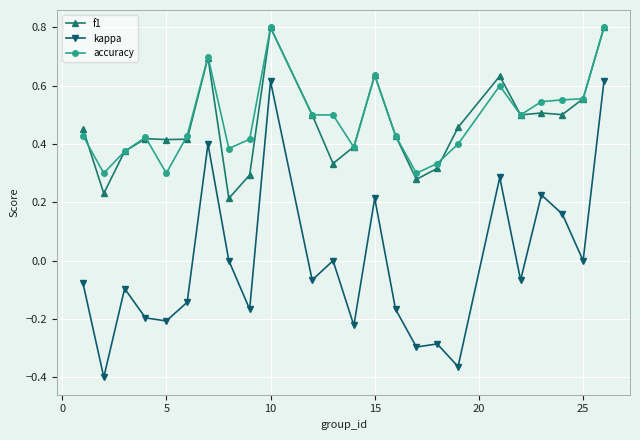

True or false: f1 and kappa cross at least once.

False